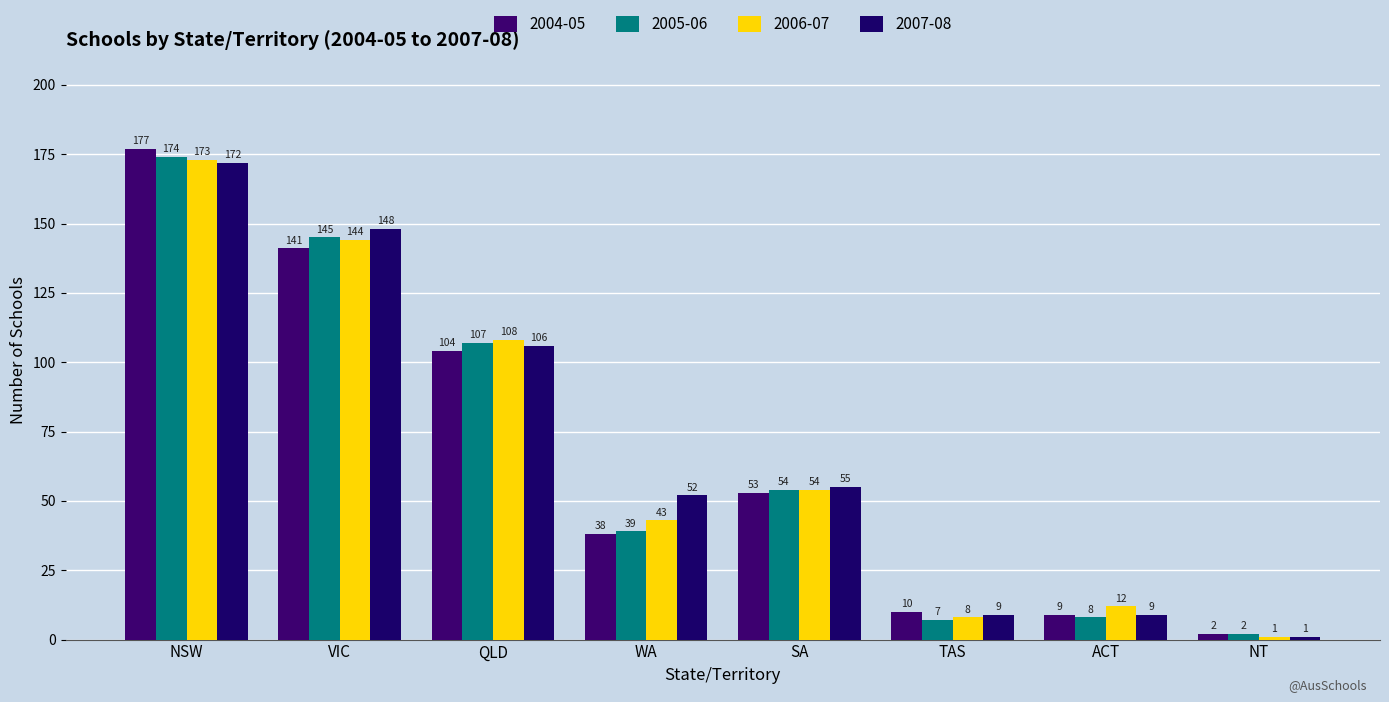

At which category is the sum across all series the highest?

NSW